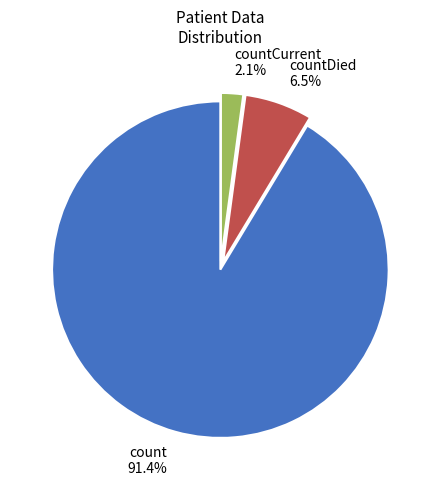

Which has a higher value, countDied or countCurrent?

countDied